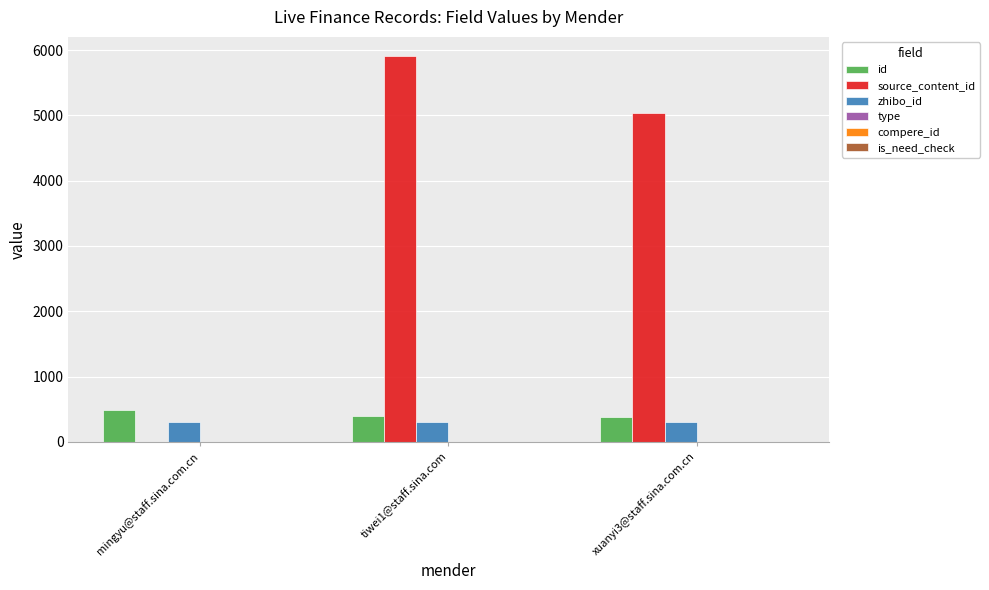

How many distinct data groups are displayed?

3